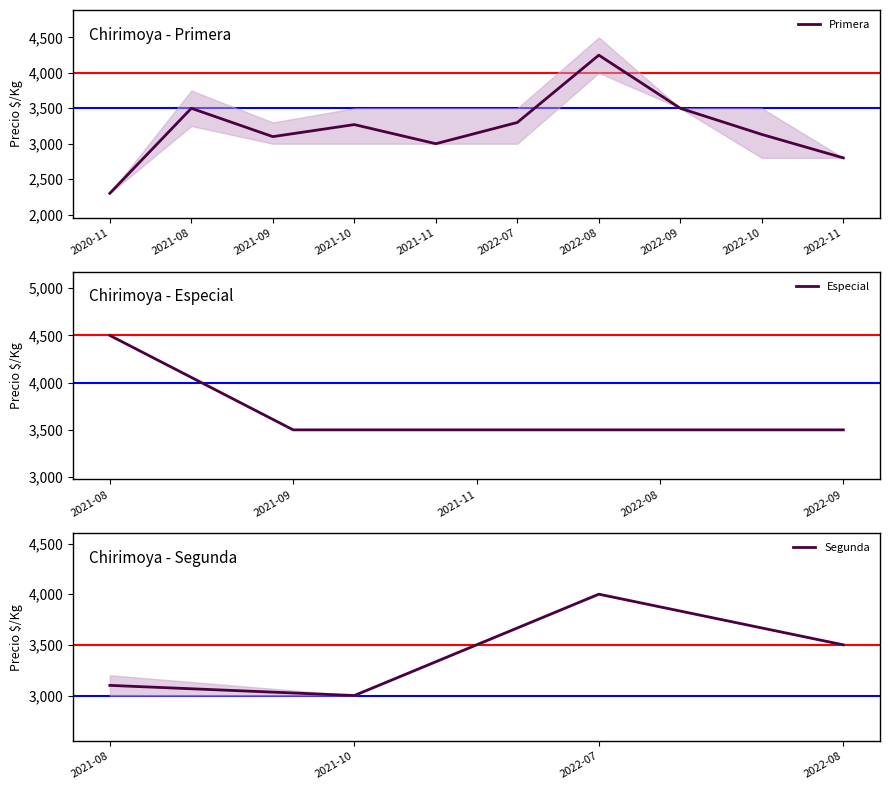

In Precio mínimo, how many points are lower than both neighbors (excluding endpoints)?

1